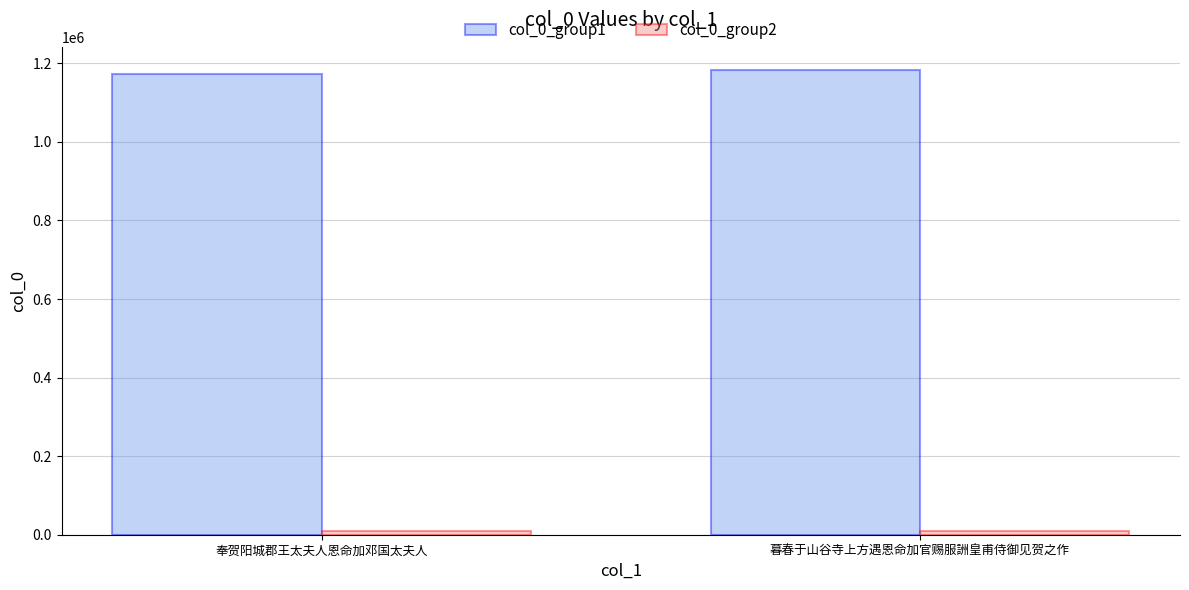

Is it true that col_0_group1 equals 1173491 at 奉贺阳城郡王太夫人恩命加邓国太夫人?

True